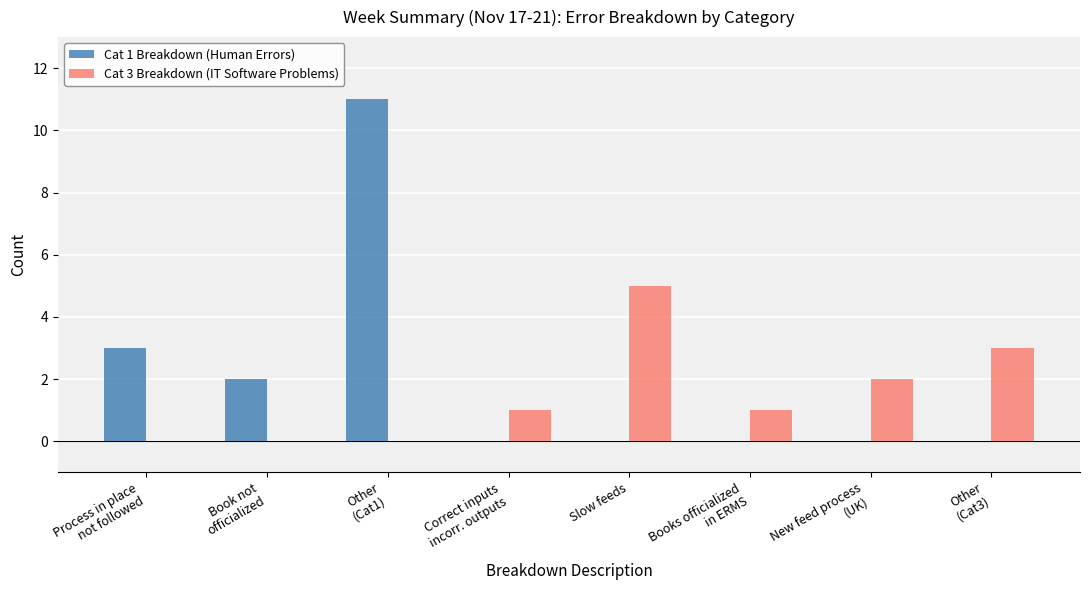

Which series has the largest total across all categories?

Cat 1 Breakdown (Human Errors)